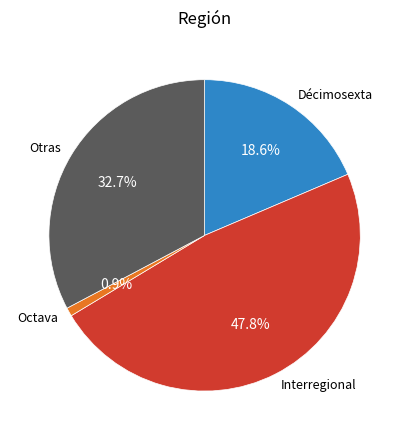

Between Interregional and Décimosexta, which is larger?

Interregional